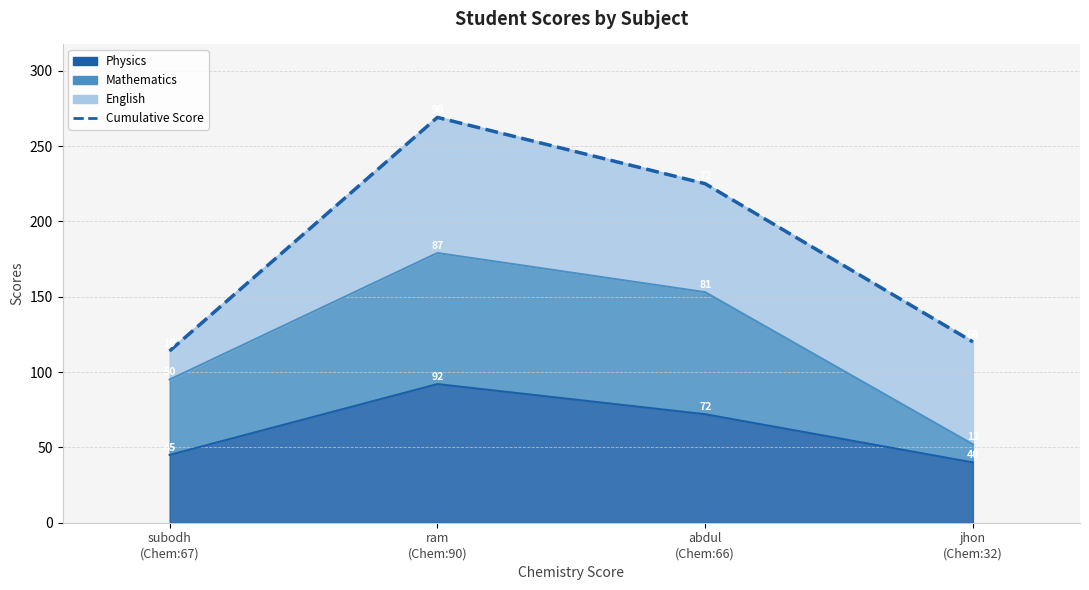

True or false: the data shows 196 at jhon
(Chem:32).

False